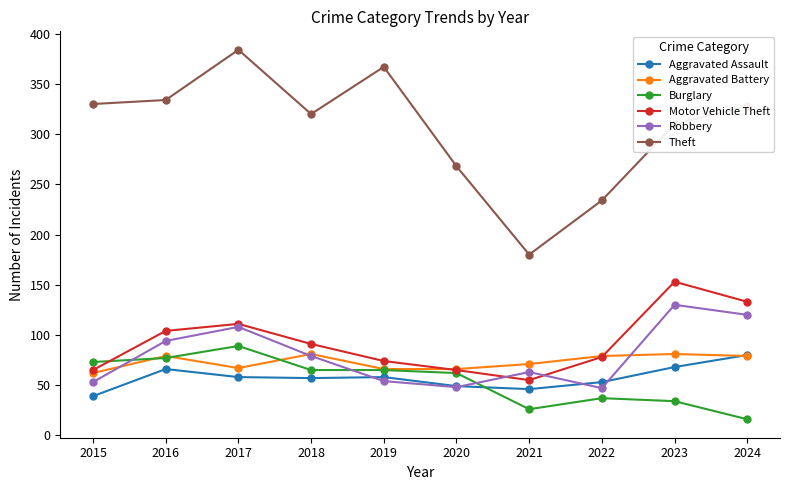

At which category does Burglary reach its first local peak?

2017